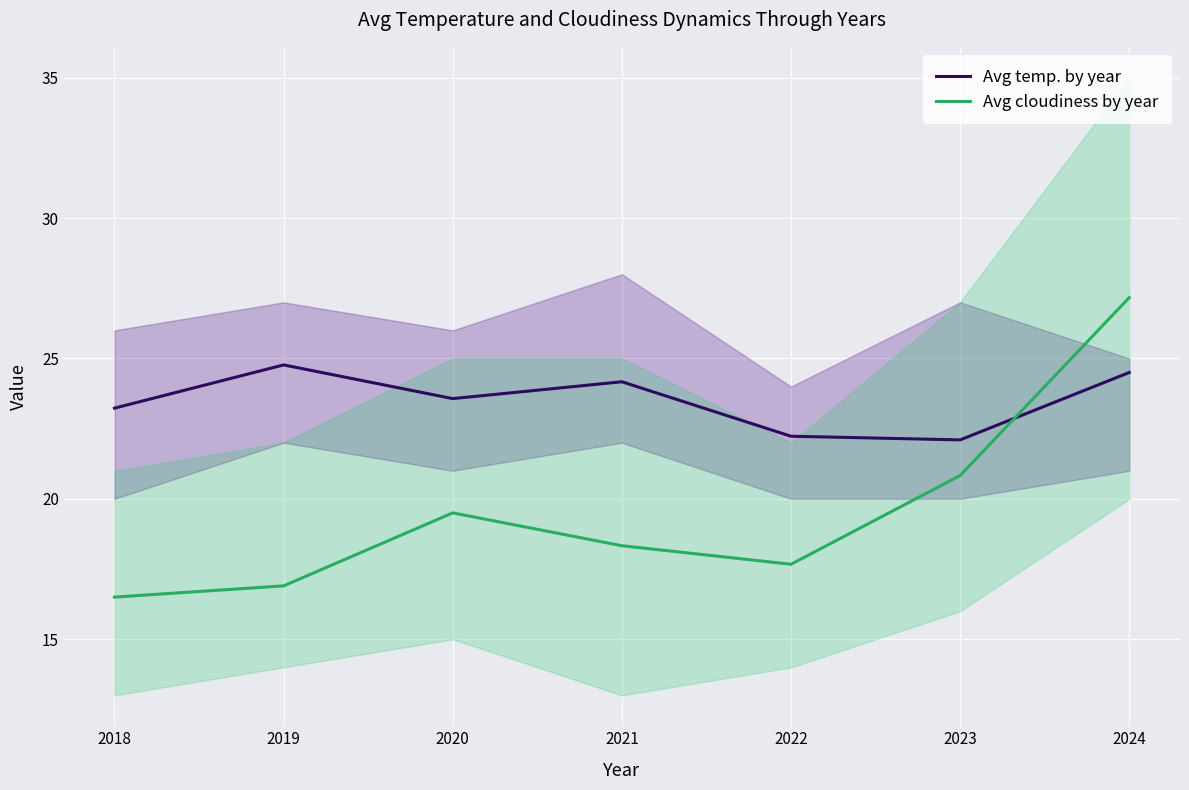

At which category does Avg cloudiness by year reach its first local peak?

2020